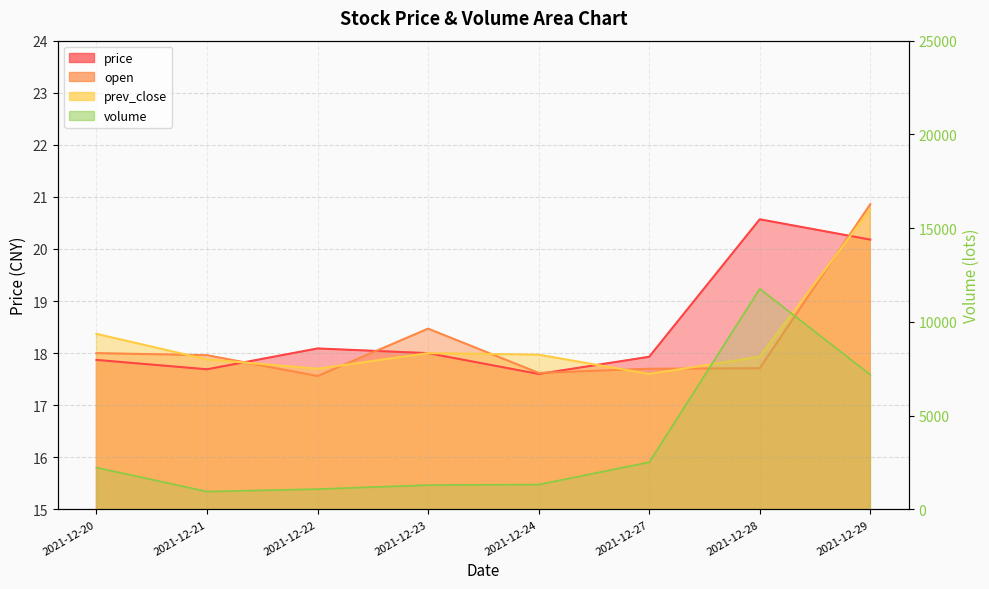

How many lines are shown in the chart?

4